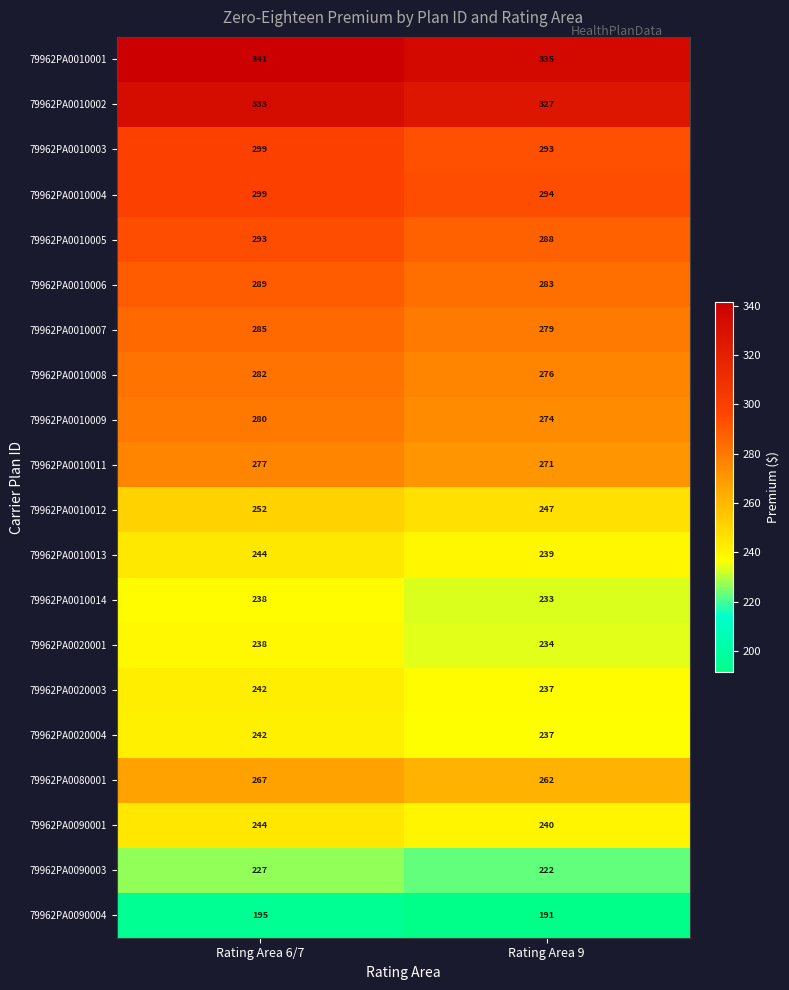

What is the spread (max minus min) of values at Rating Area 6/7?

146